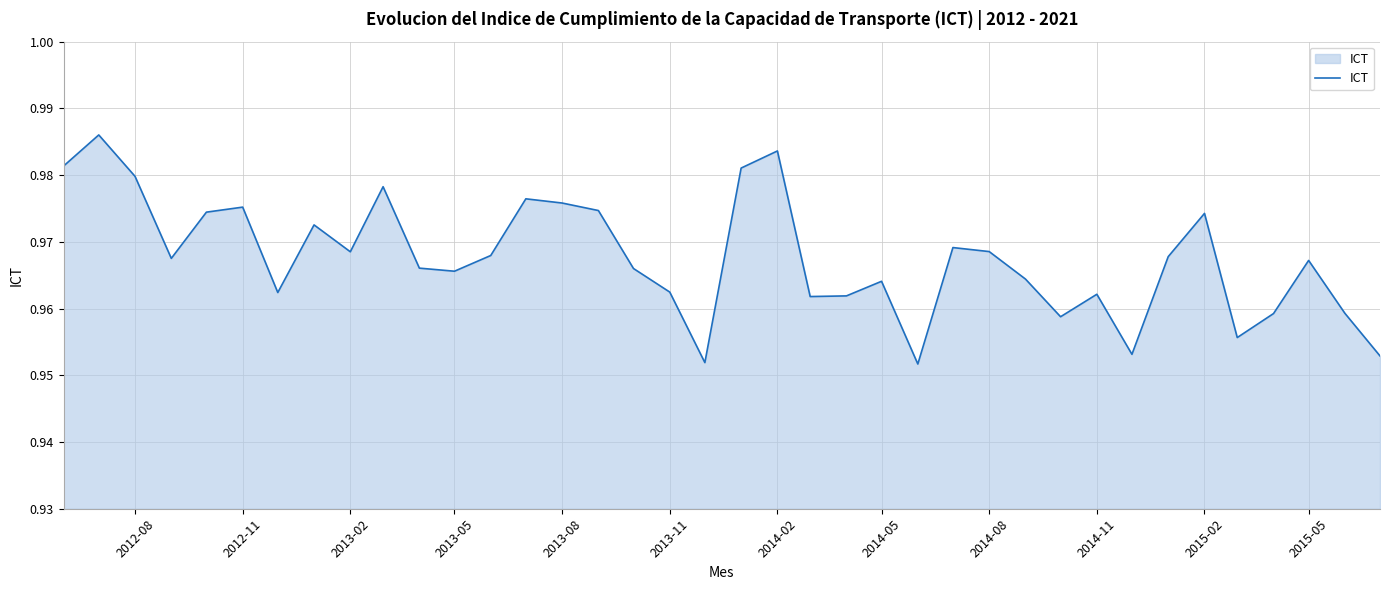

What is the average value?

1.0